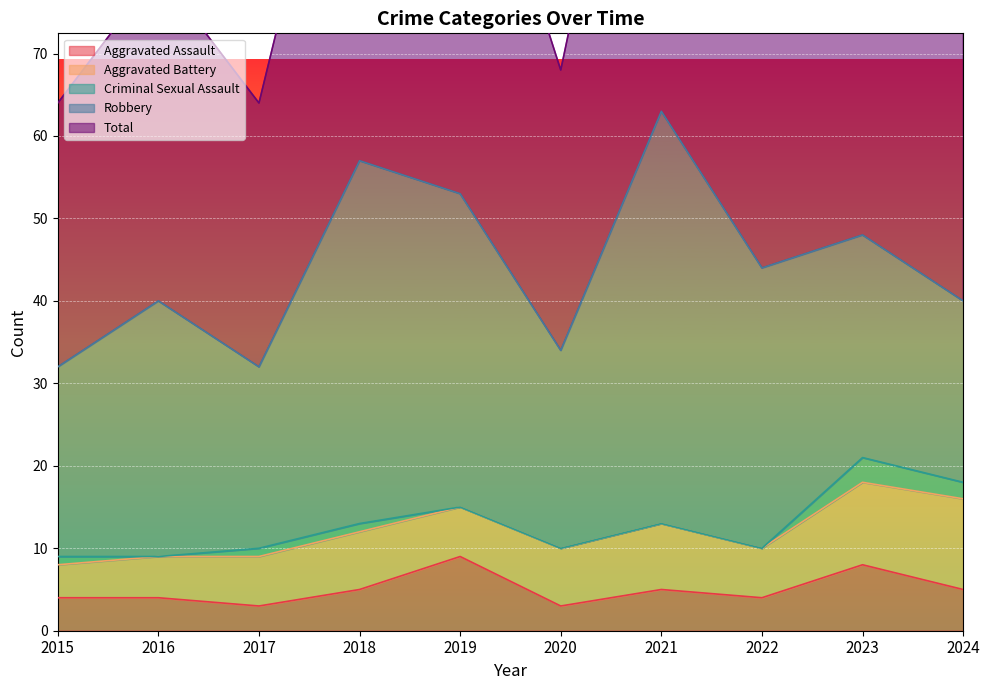

How many lines are shown in the chart?

5